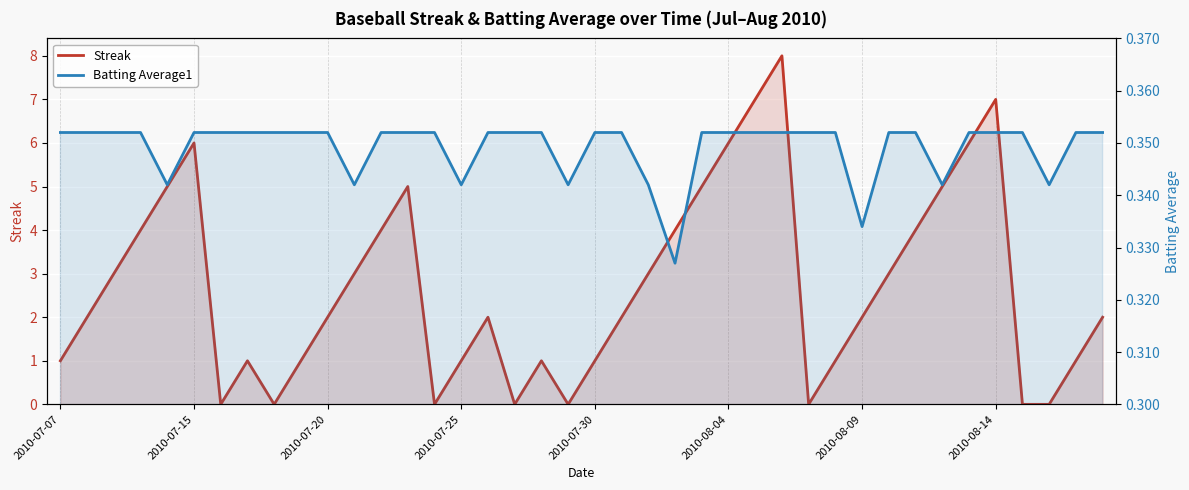

List the series in order of their overall mean, highest first.

Streak, Batting Average1